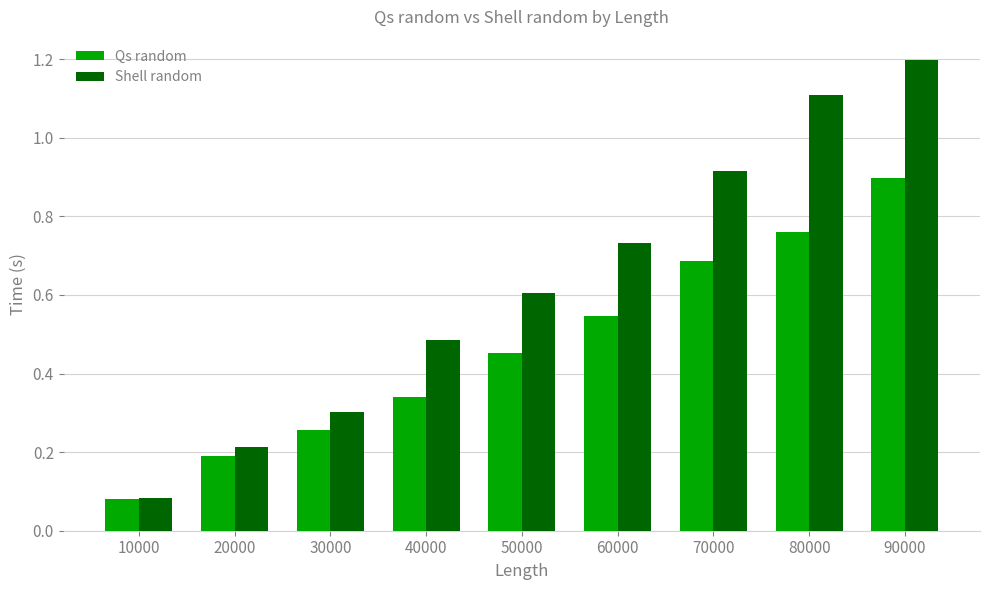

Where is Qs random nearest to the value 0?

10000